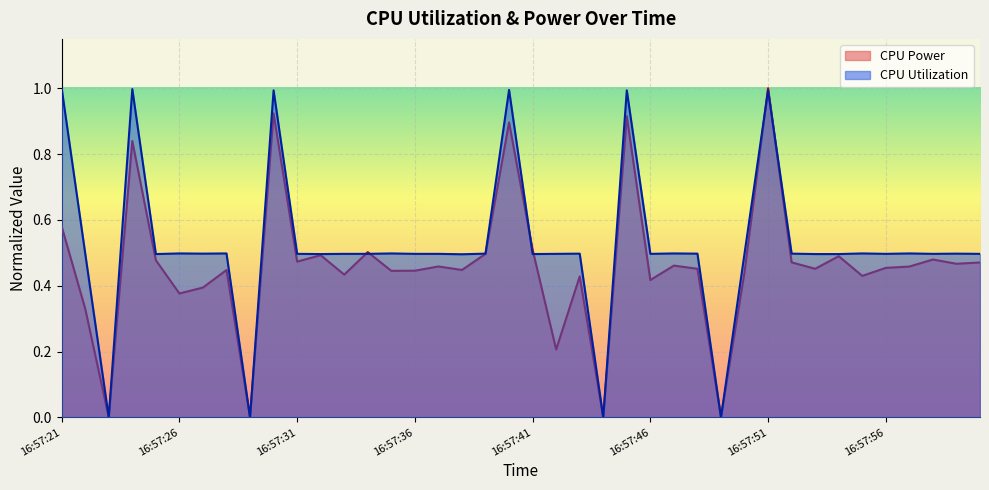

Between 16:57:22 and 16:57:37, which is larger?

16:57:37